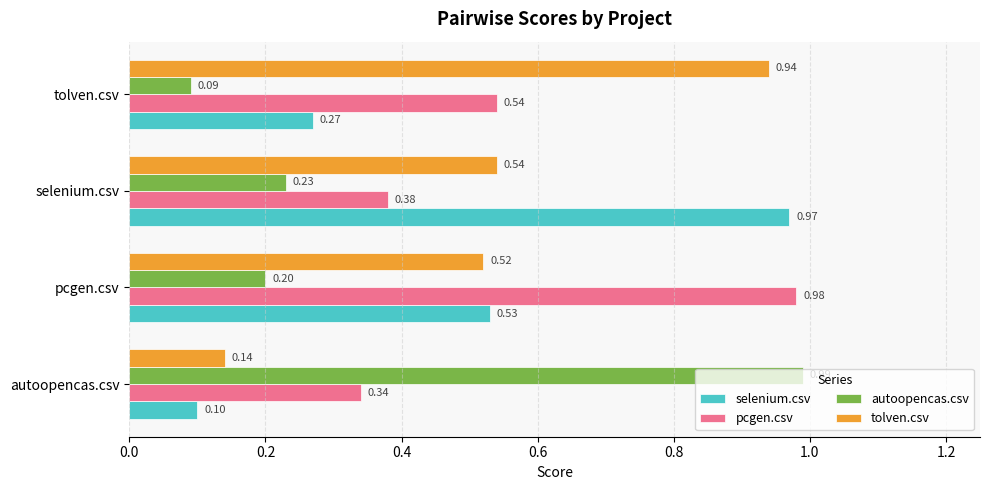

At which category does the chart reach its peak across all series?

autoopencas.csv